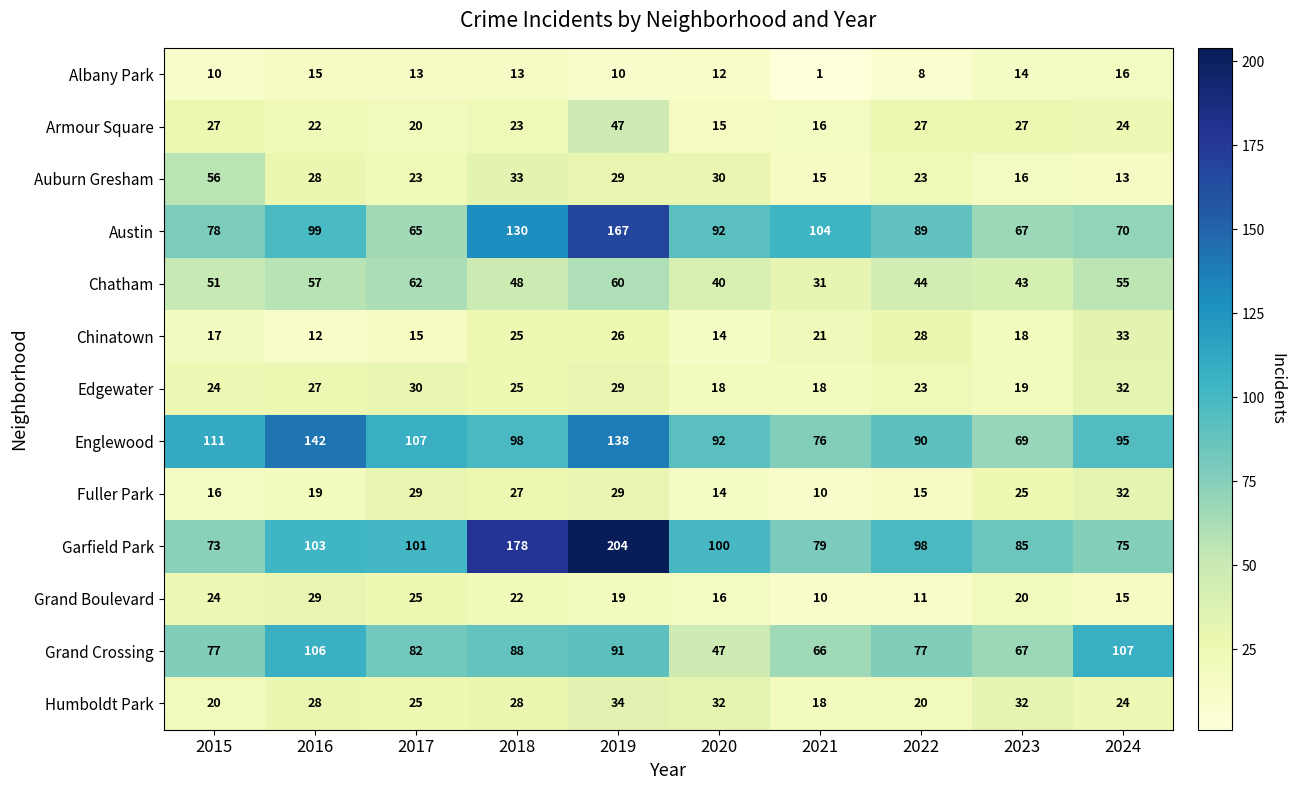

Rank the categories by Chinatown value from lowest to highest.

2016, 2020, 2017, 2015, 2023, 2021, 2018, 2019, 2022, 2024